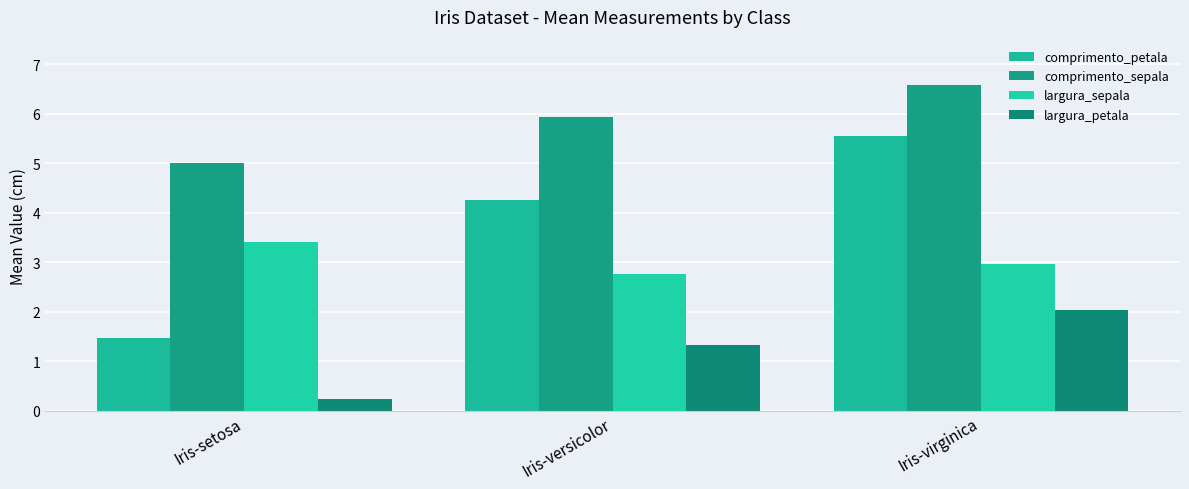

Where is largura_petala nearest to the value 1?

Iris-versicolor